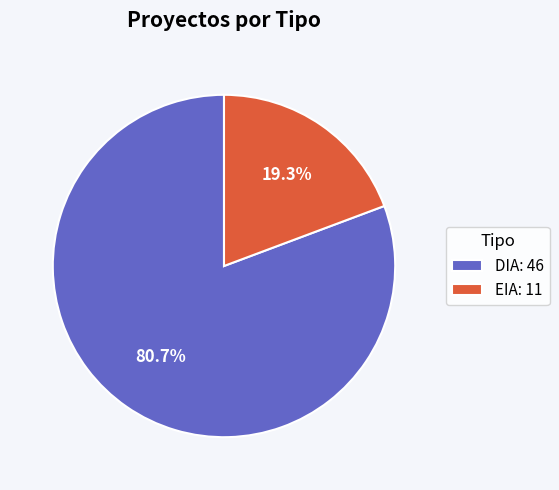

How many segments does this pie chart have?

2